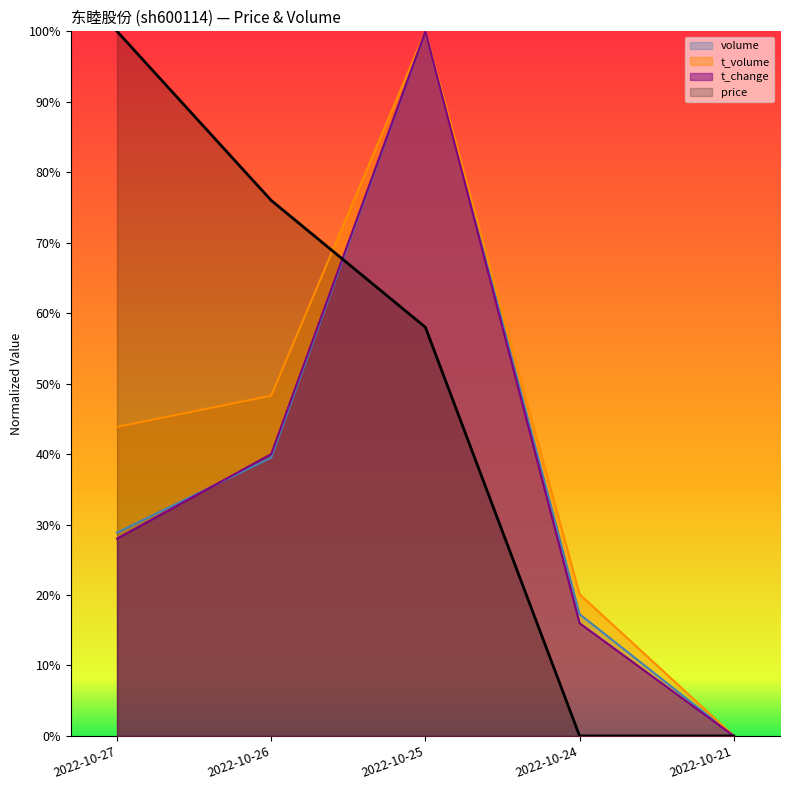

Reading right to left, extract all data points from this chart.

price: 2022-10-21=0.0	2022-10-24=0.0	2022-10-25=0.6	2022-10-26=0.8	2022-10-27=1.0
volume: 2022-10-21=0.0	2022-10-24=0.2	2022-10-25=1.0	2022-10-26=0.4	2022-10-27=0.3
t_volume: 2022-10-21=0.0	2022-10-24=0.2	2022-10-25=1.0	2022-10-26=0.5	2022-10-27=0.4
t_change: 2022-10-21=0.0	2022-10-24=0.2	2022-10-25=1.0	2022-10-26=0.4	2022-10-27=0.3